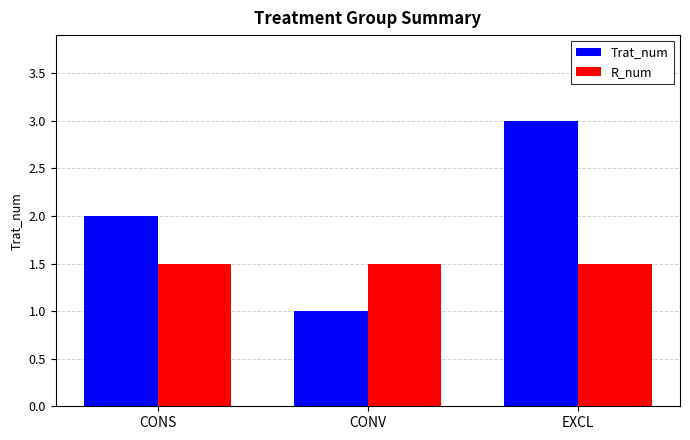

List the series in order of their overall mean, highest first.

Trat_num, R_num